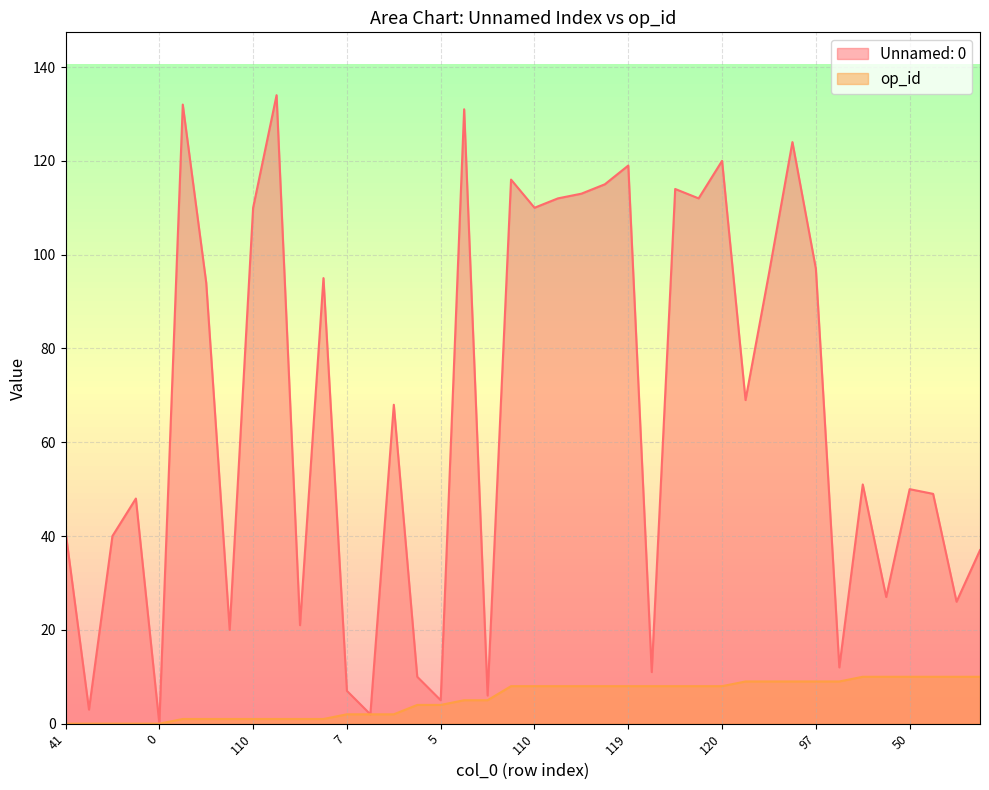

True or false: op_id and Unnamed: 0 cross at least once.

False